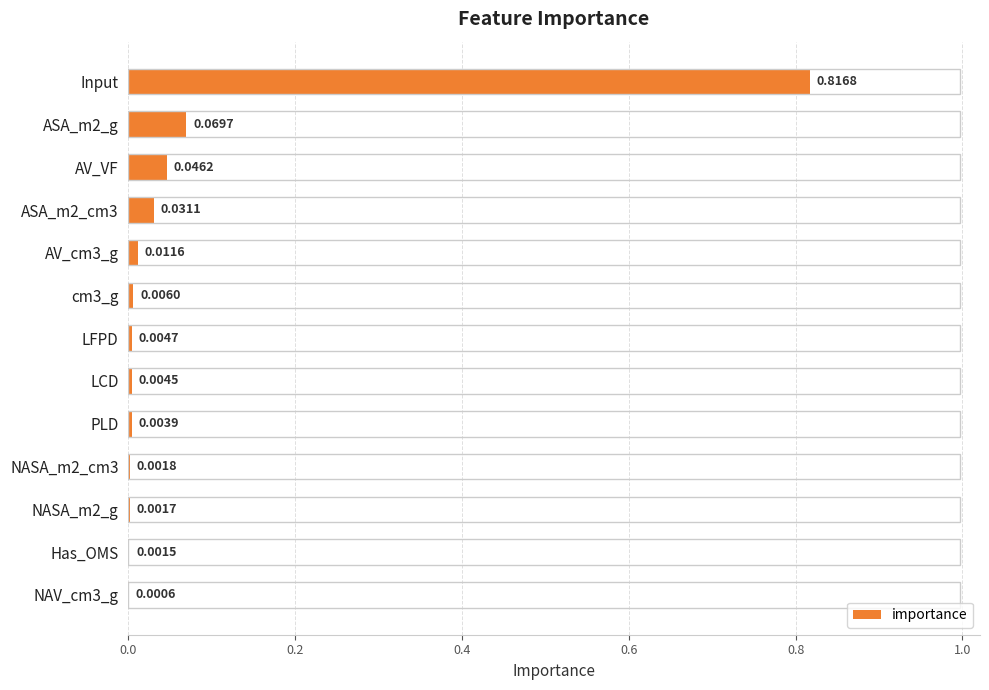

At which label is the value closest to 0?

NAV_cm3_g